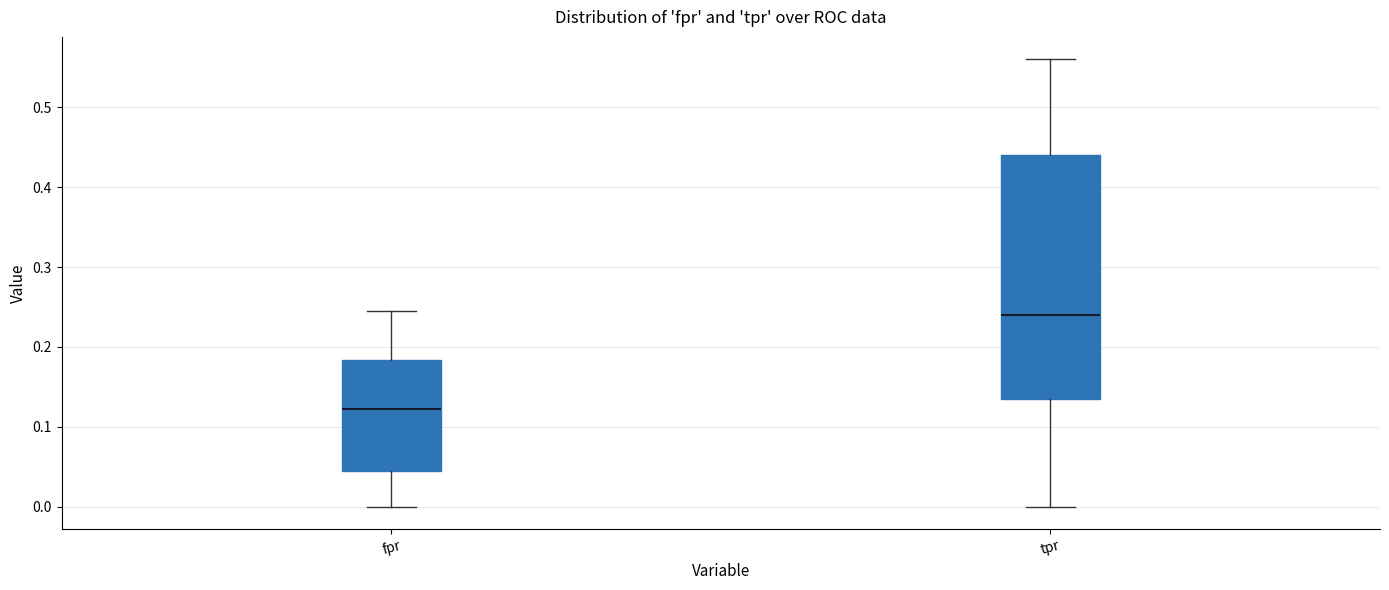

Which box is the tallest, from its lower edge to its upper edge?

tpr